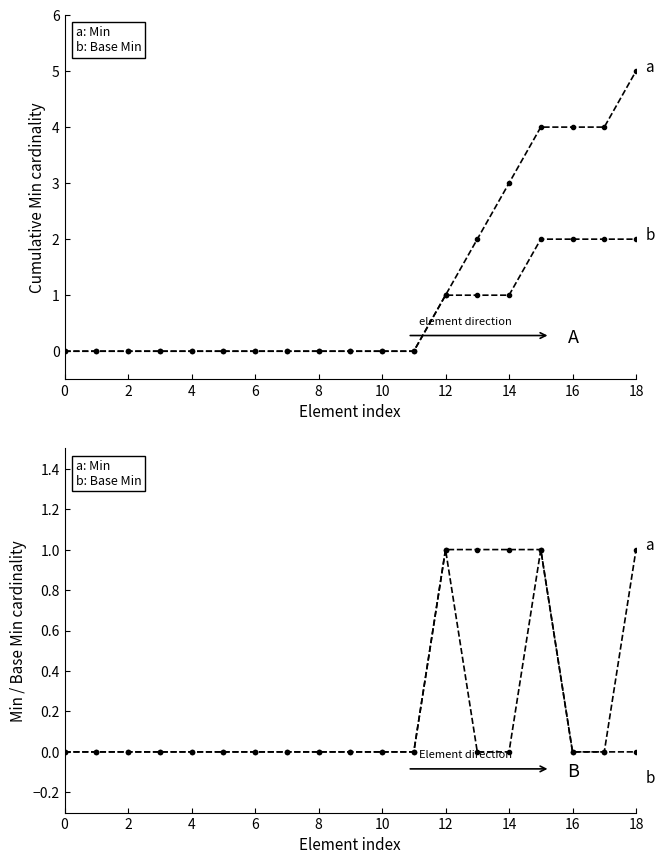

True or false: a: Min and a: cumulative Min cross at least once.

False